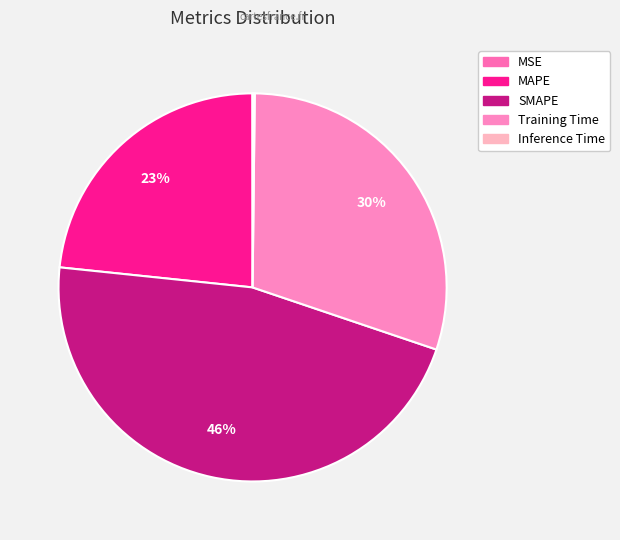

Approximately how many times larger is the value at MAPE compared to SMAPE?

0.5